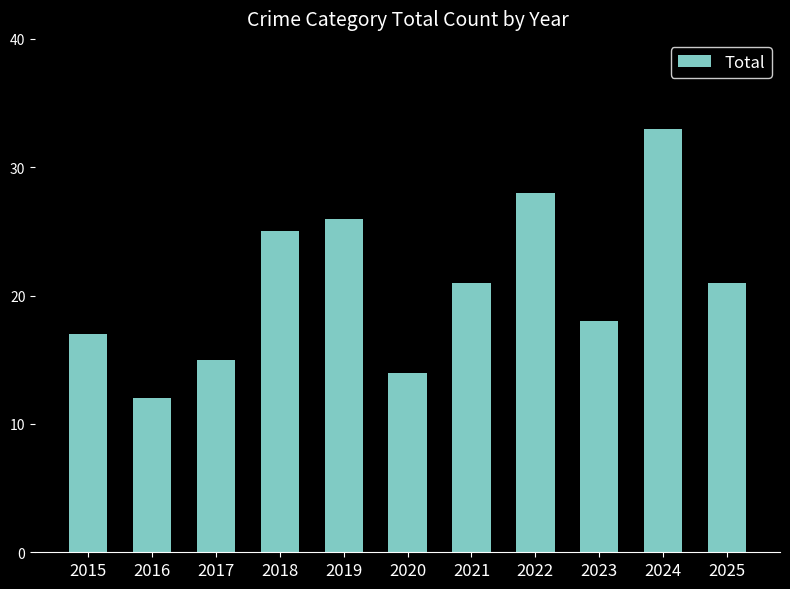

Where does the data first go above 21?

2018